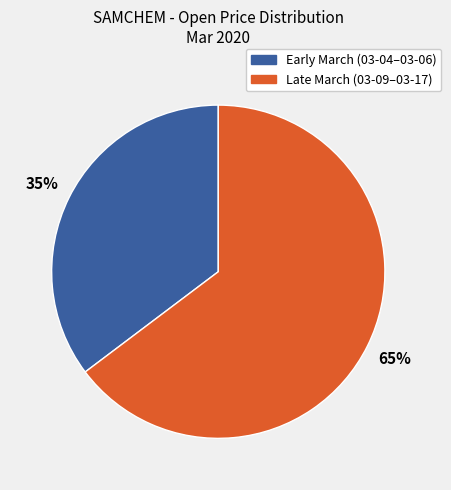

To the nearest percent, what is the average slice percentage?

50%